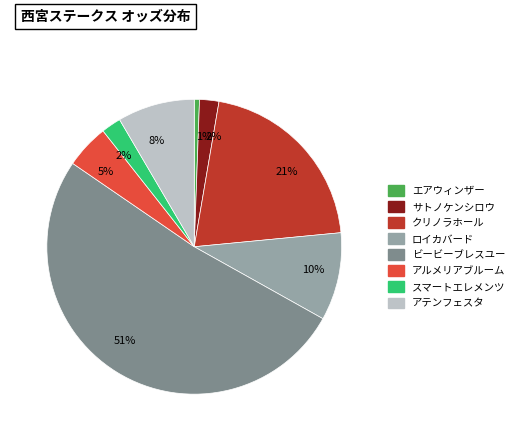

To the nearest percent, what is the difference between the アルメリアブルーム and エアウィンザー slice percentages?

4%